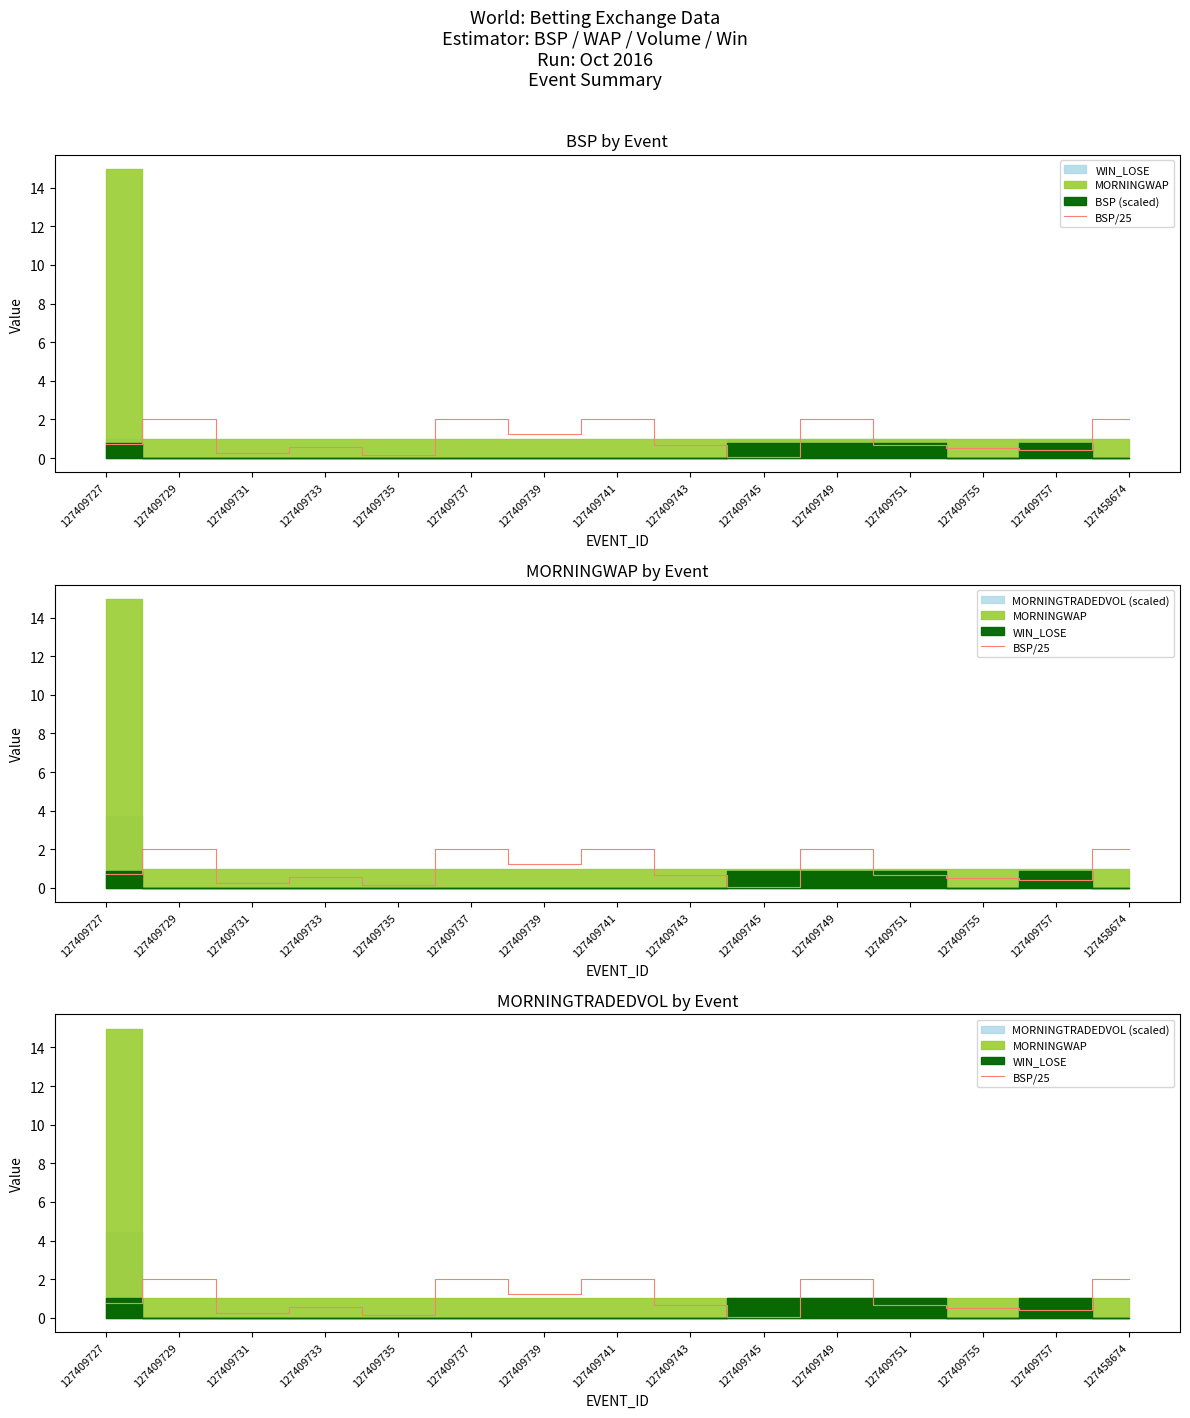

Reading right to left, list all the values displayed in this chart.

2.0	0.4	0.5	0.7	2.0	0.1	0.7	2.0	1.2	2.0	0.1	0.6	0.2	2.0	0.7